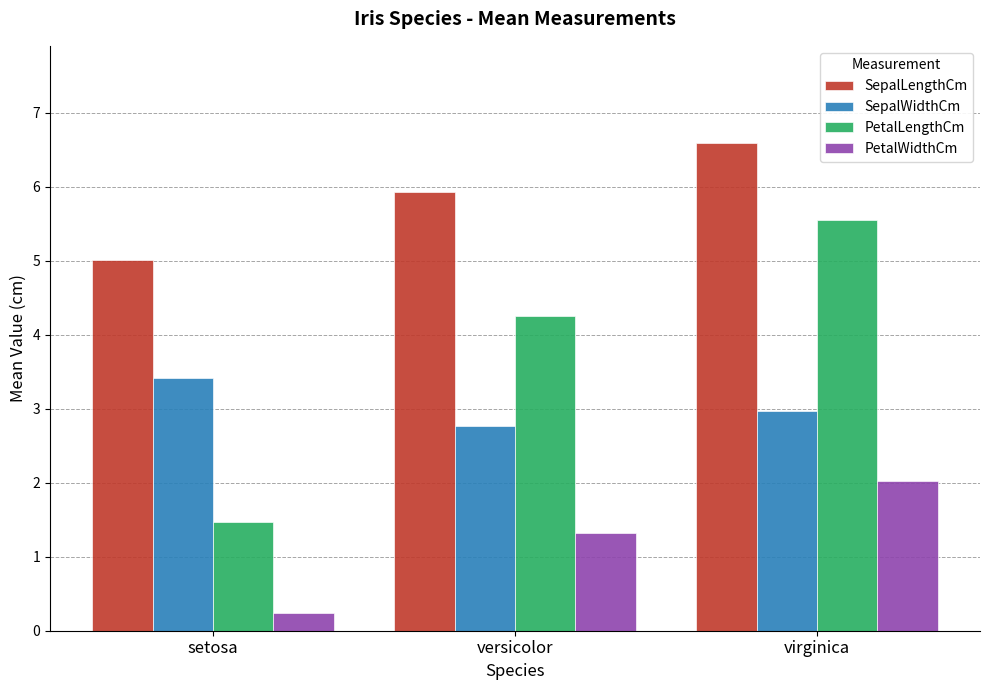

Reading left to right, transcribe all the data shown in this chart.

SepalLengthCm: setosa=5.0	versicolor=5.9	virginica=6.6
SepalWidthCm: setosa=3.4	versicolor=2.8	virginica=3.0
PetalLengthCm: setosa=1.5	versicolor=4.3	virginica=5.6
PetalWidthCm: setosa=0.2	versicolor=1.3	virginica=2.0